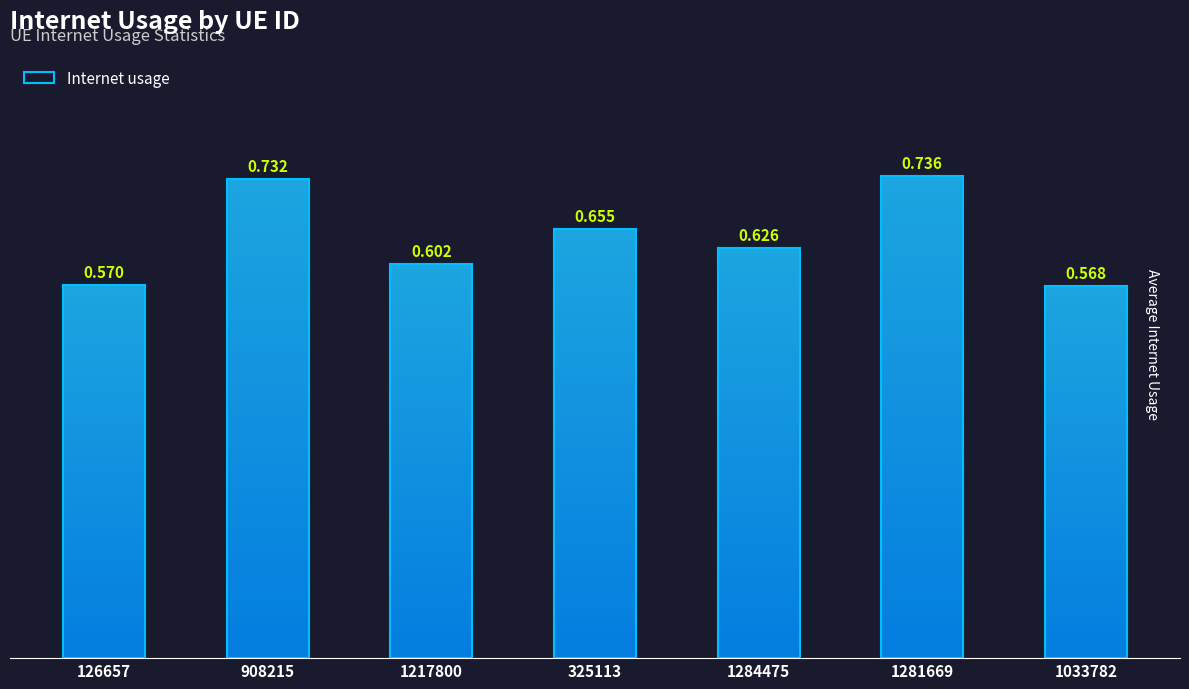

Reading left to right, what are all the values shown in this chart?

0.6	0.7	0.6	0.7	0.6	0.7	0.6